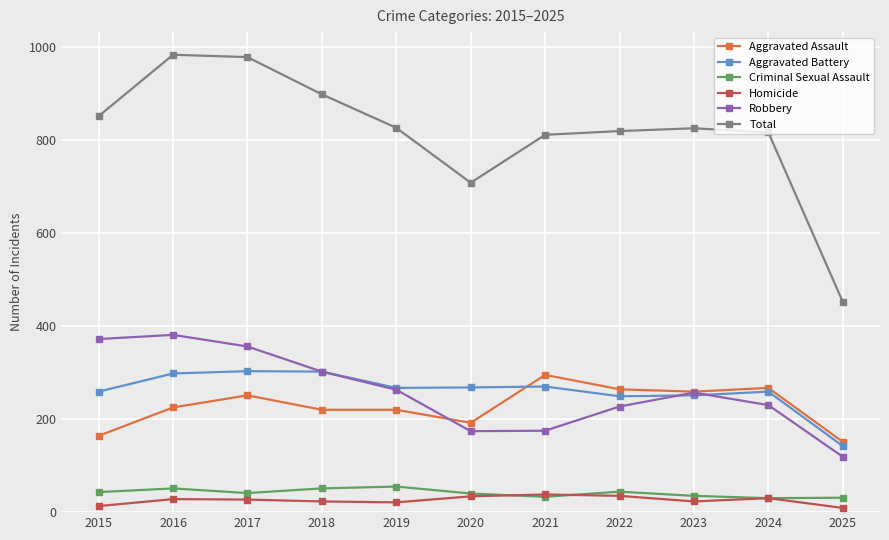

How many values in the Robbery series are below 257?

5